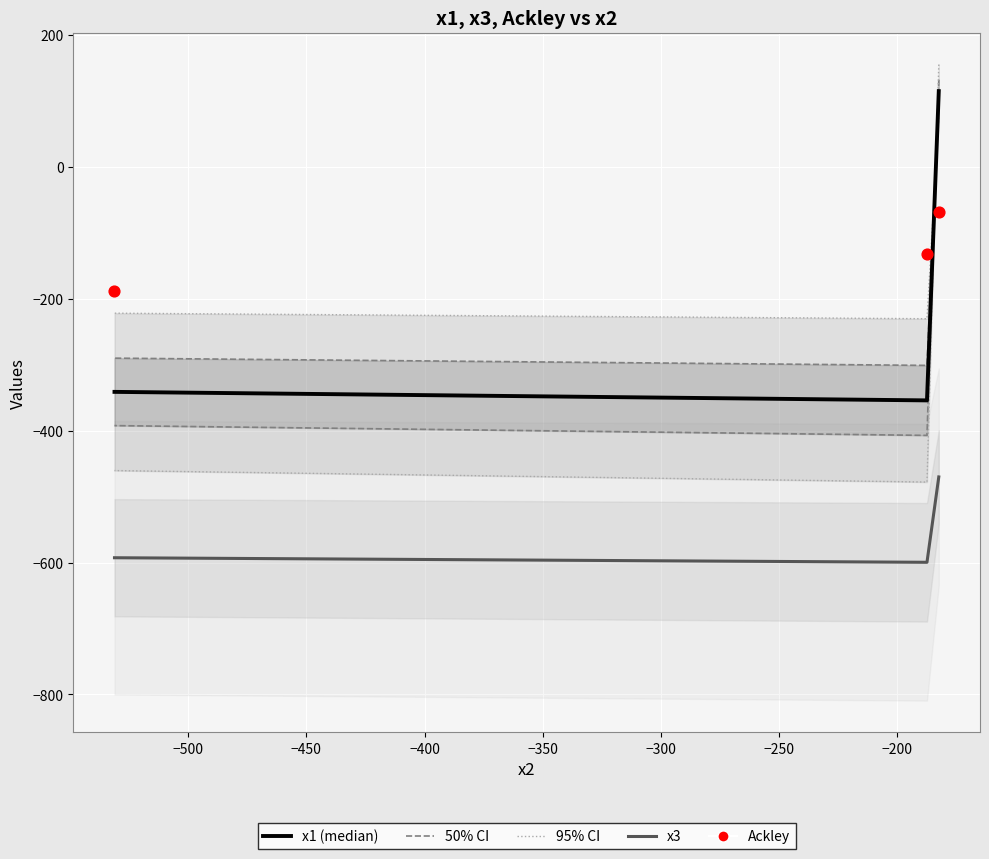

At how many categories does at least one series exceed -80?

1